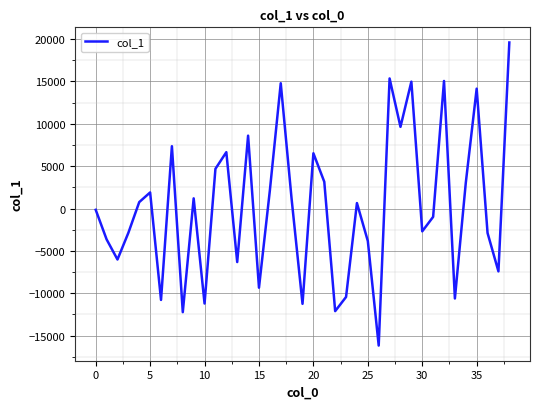

Does the chart have visible grid lines?

Yes